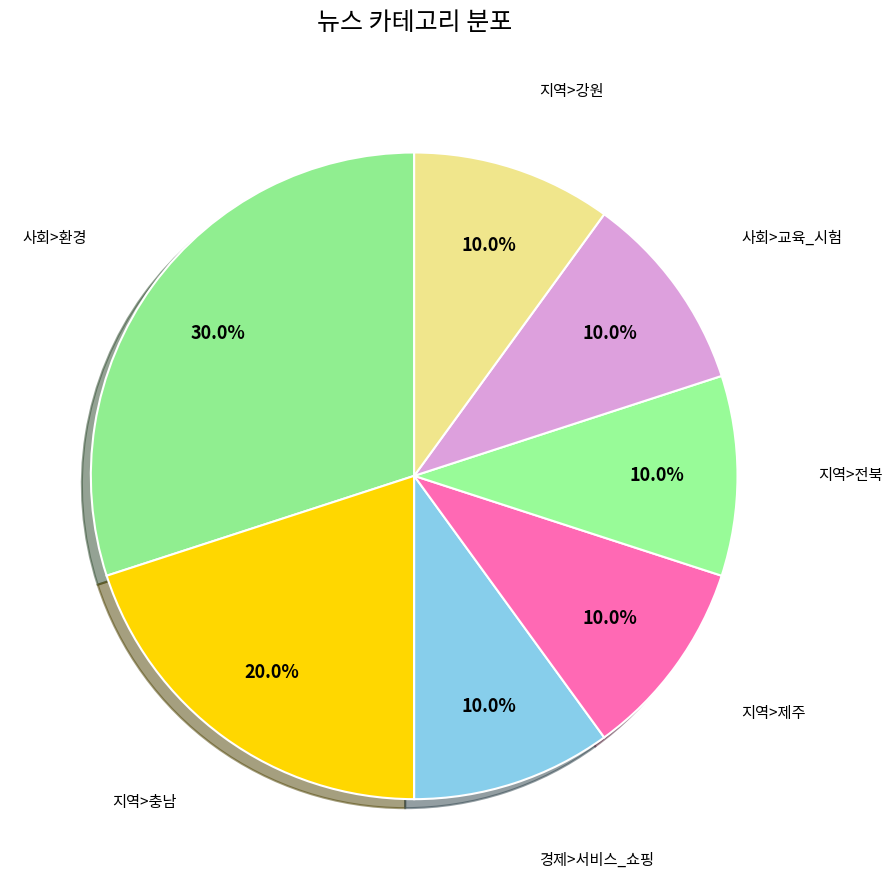

Is there a majority slice in this chart?

No